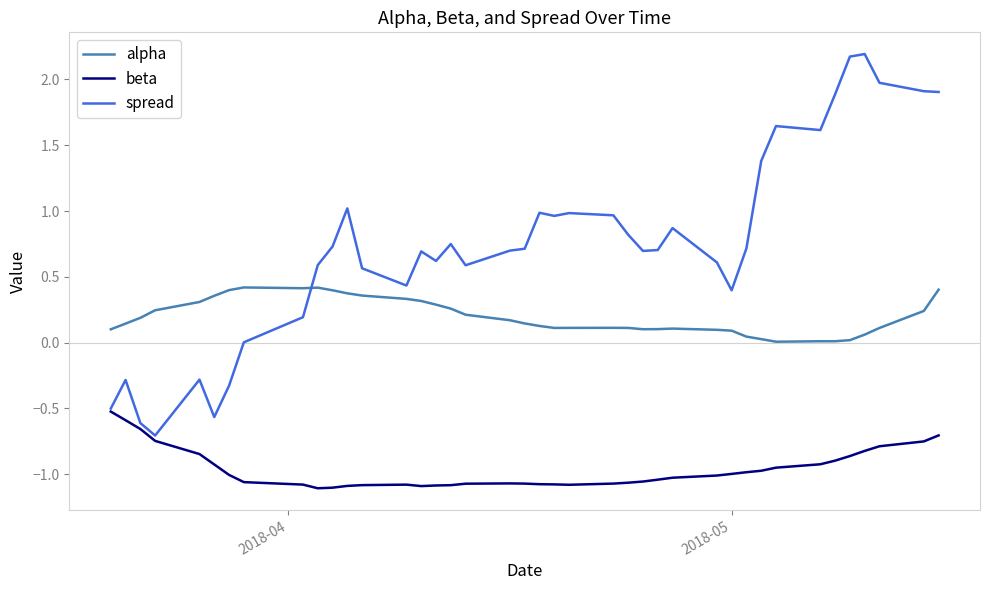

What are all the series names shown in the legend?

alpha, beta, spread